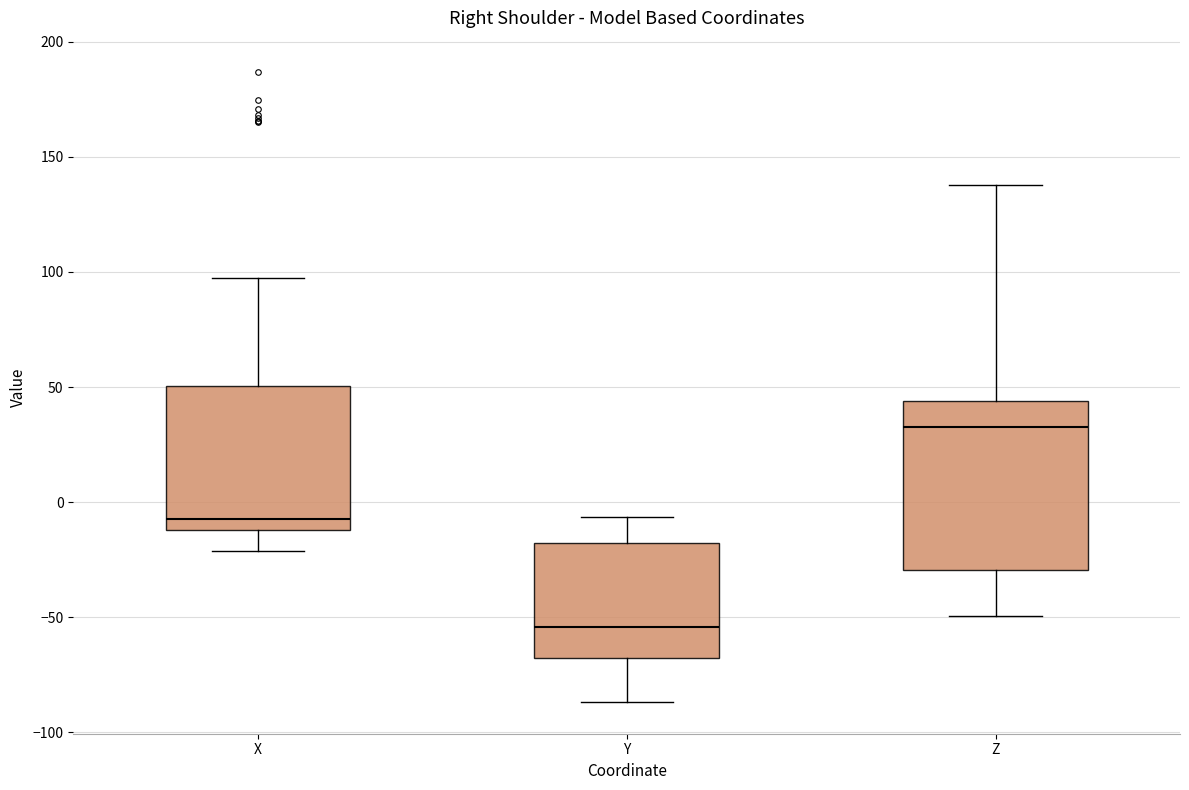

Where does the upper whisker of the box for Z end on the y-axis? The values are not printed on the chart, so give them approximately, as read against the axis.

140